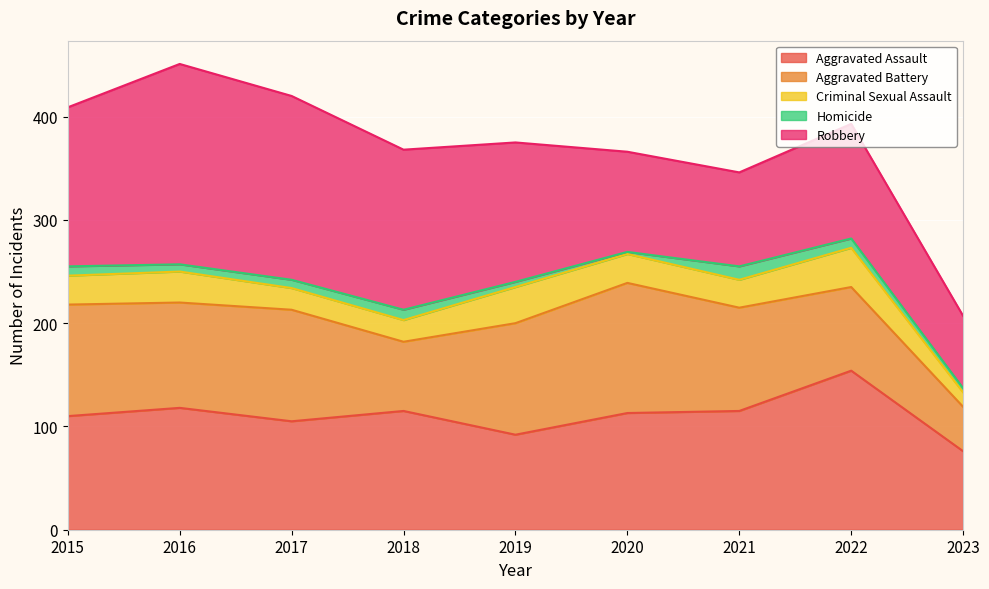

Reading right to left, what are all the values shown in this chart?

Aggravated Assault: 2023=76	2022=154	2021=115	2020=113	2019=92	2018=115	2017=105	2016=118	2015=110
Aggravated Battery: 2023=43	2022=81	2021=100	2020=126	2019=108	2018=67	2017=108	2016=102	2015=108
Criminal Sexual Assault: 2023=14	2022=38	2021=27	2020=28	2019=35	2018=21	2017=21	2016=30	2015=28
Homicide: 2023=4	2022=9	2021=13	2020=2	2019=5	2018=10	2017=8	2016=7	2015=9
Robbery: 2023=70	2022=111	2021=91	2020=97	2019=135	2018=155	2017=178	2016=194	2015=154